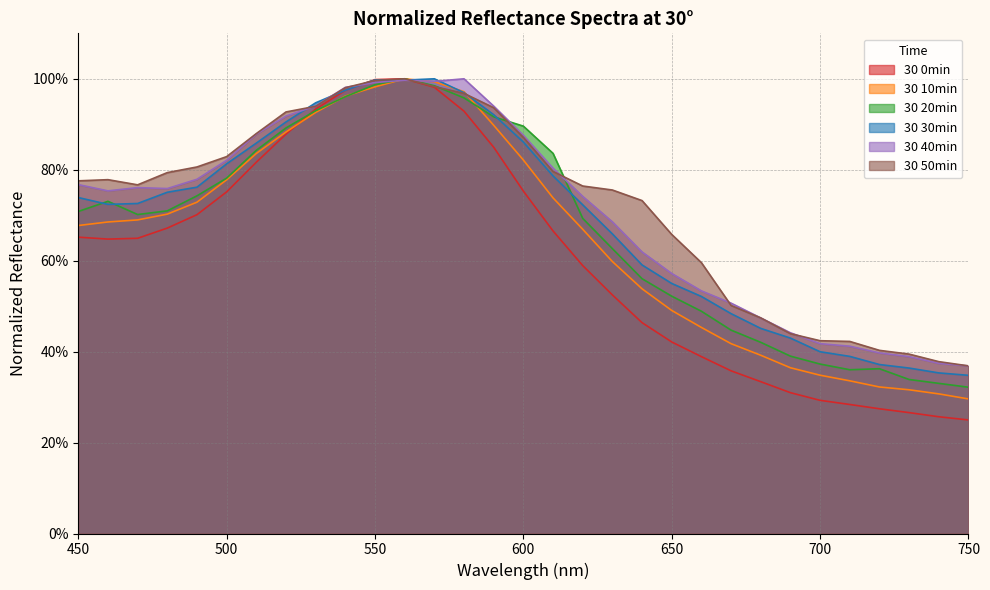

At which category does 40min reach its first local peak?

470